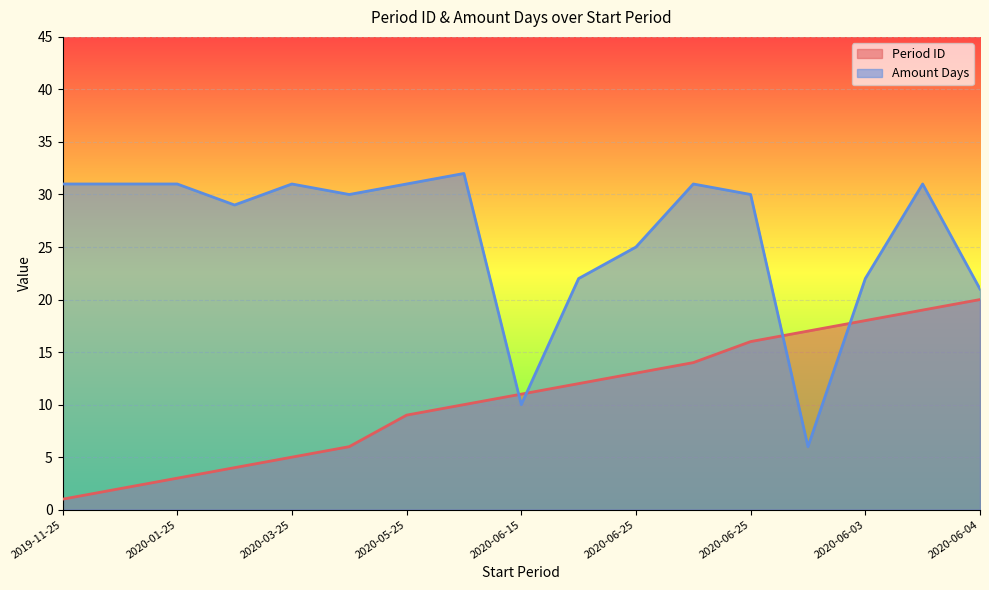

Rank the series by their average value, from lowest to highest.

Period ID, Amount Days